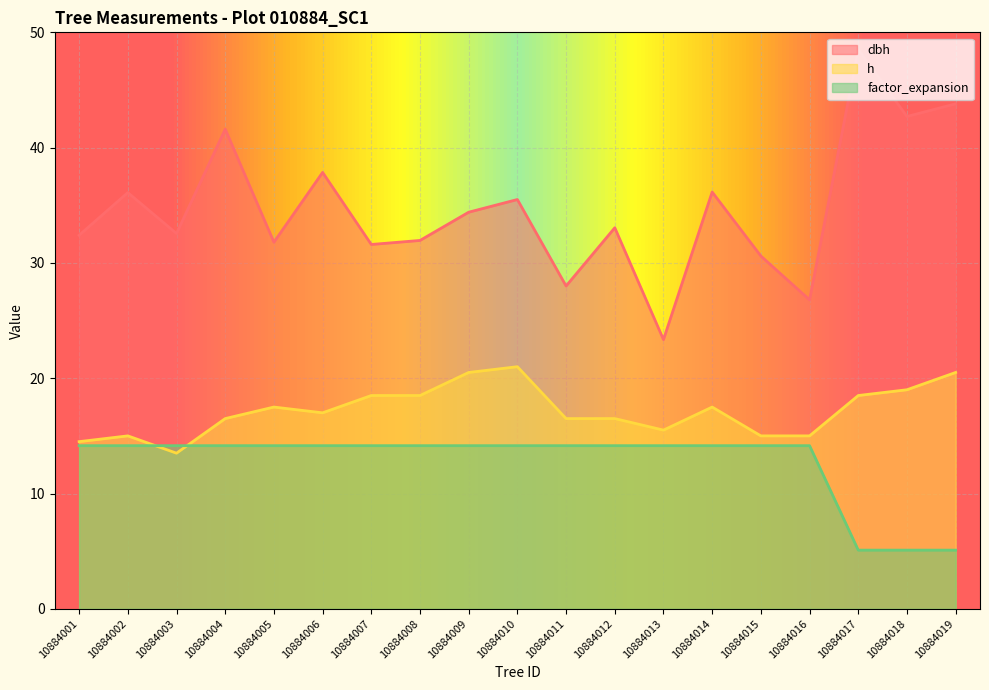

What are all the series names shown in the legend?

dbh, h, factor_expansion